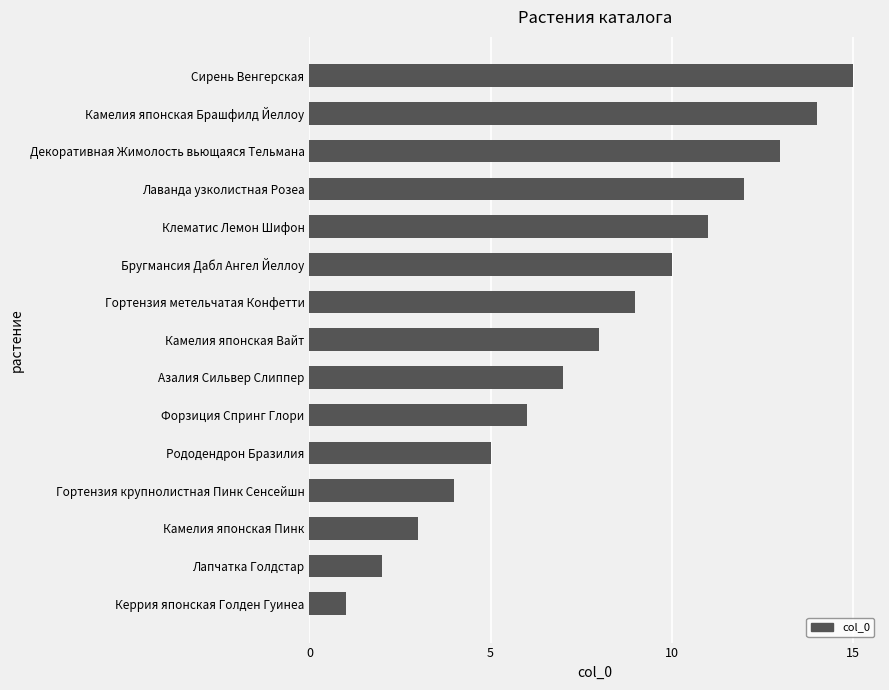

Does the chart contain any negative values?

No